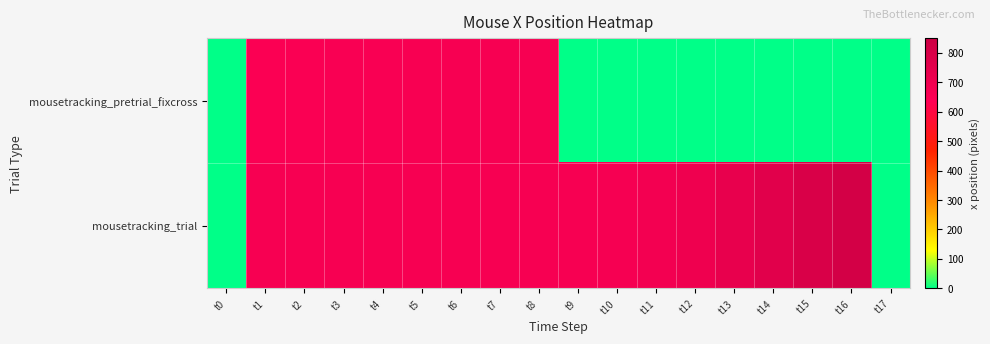

Which series has the largest total across all categories?

mousetracking_trial